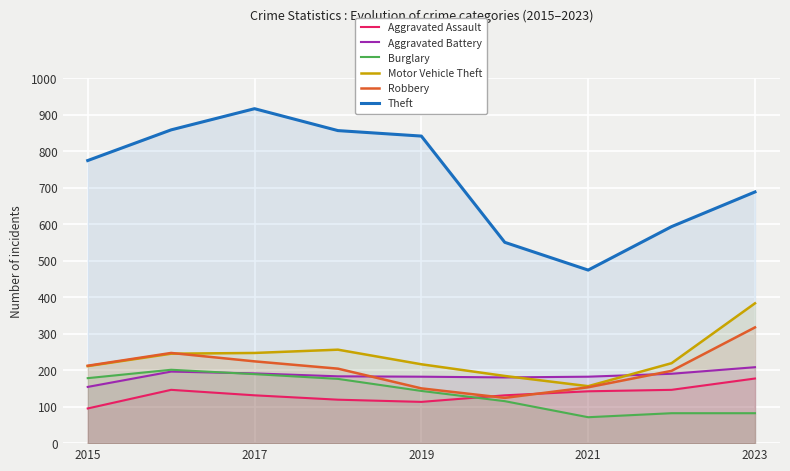

What is the smallest value displayed?

71